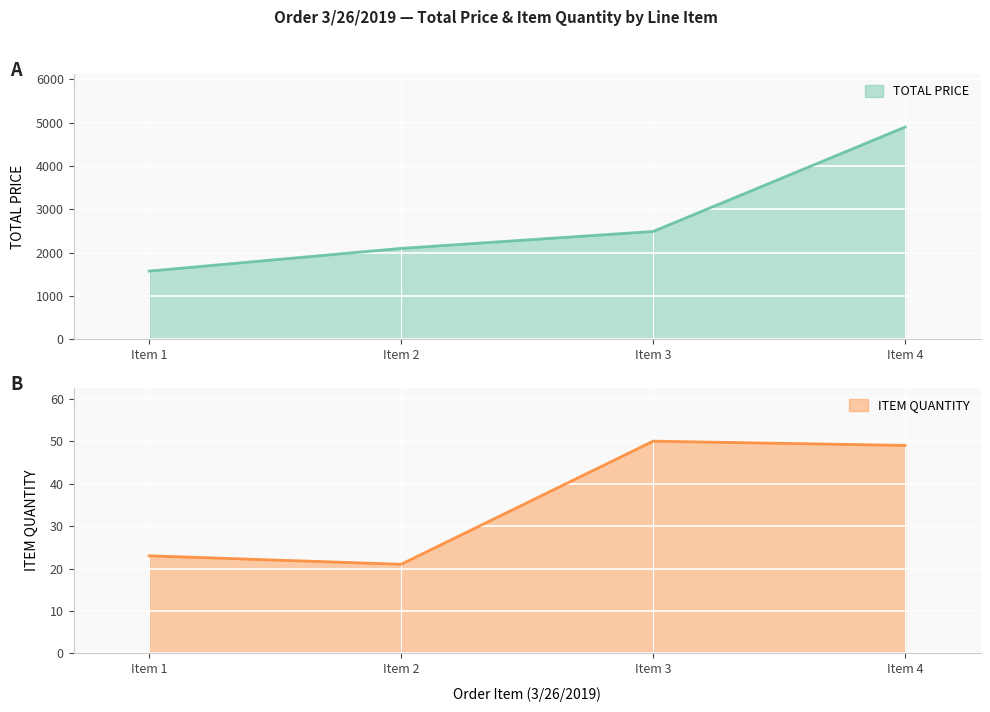

True or false: ITEM QUANTITY and TOTAL PRICE intersect in this chart.

False